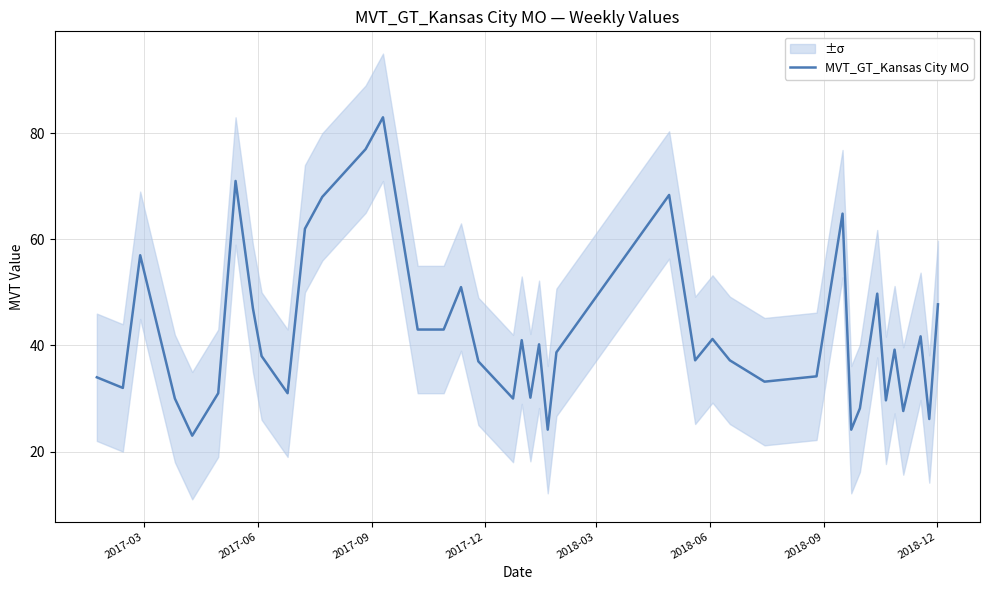

What is the highest value of the MVT_GT_Kansas City MO series?

83.0